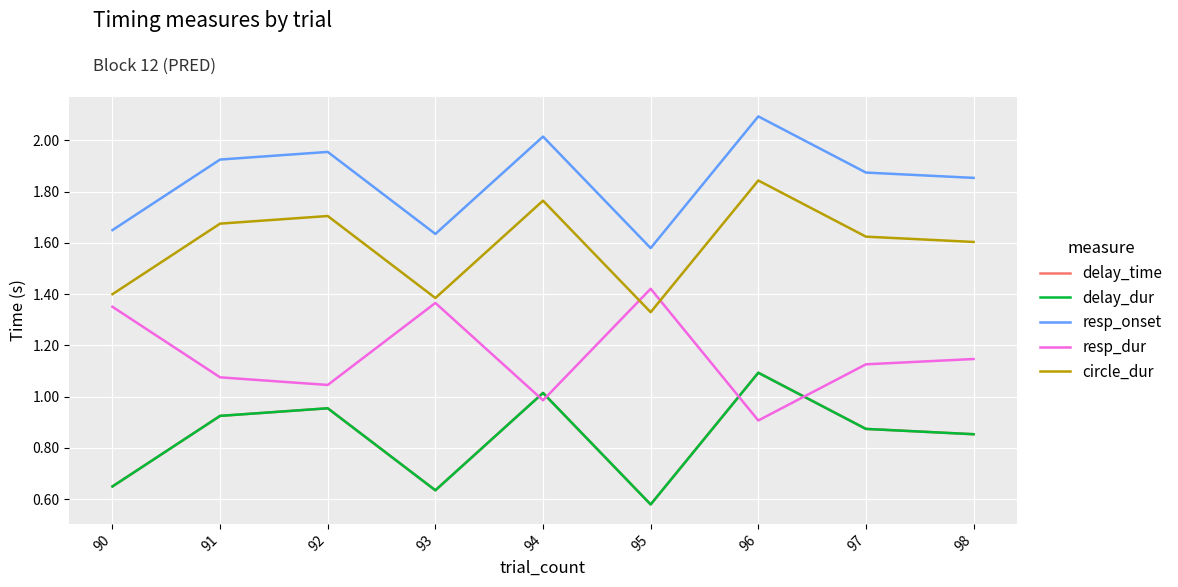

True or false: delay_dur and resp_dur intersect in this chart.

True